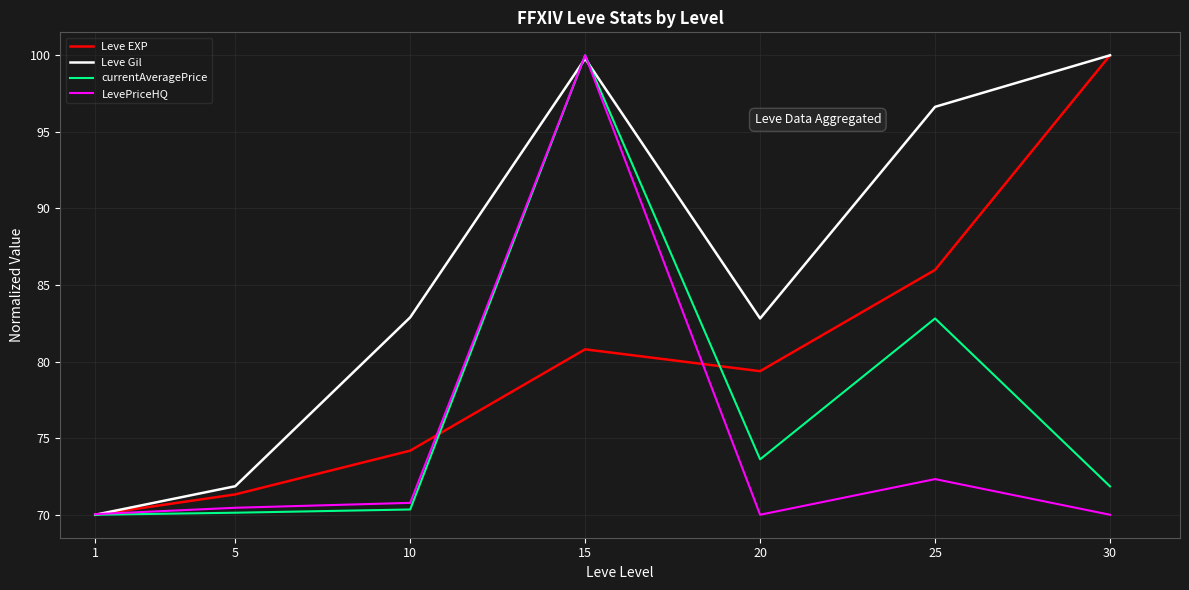

What are all the series names shown in the legend?

Leve EXP, Leve Gil, currentAveragePrice, LevePriceHQ